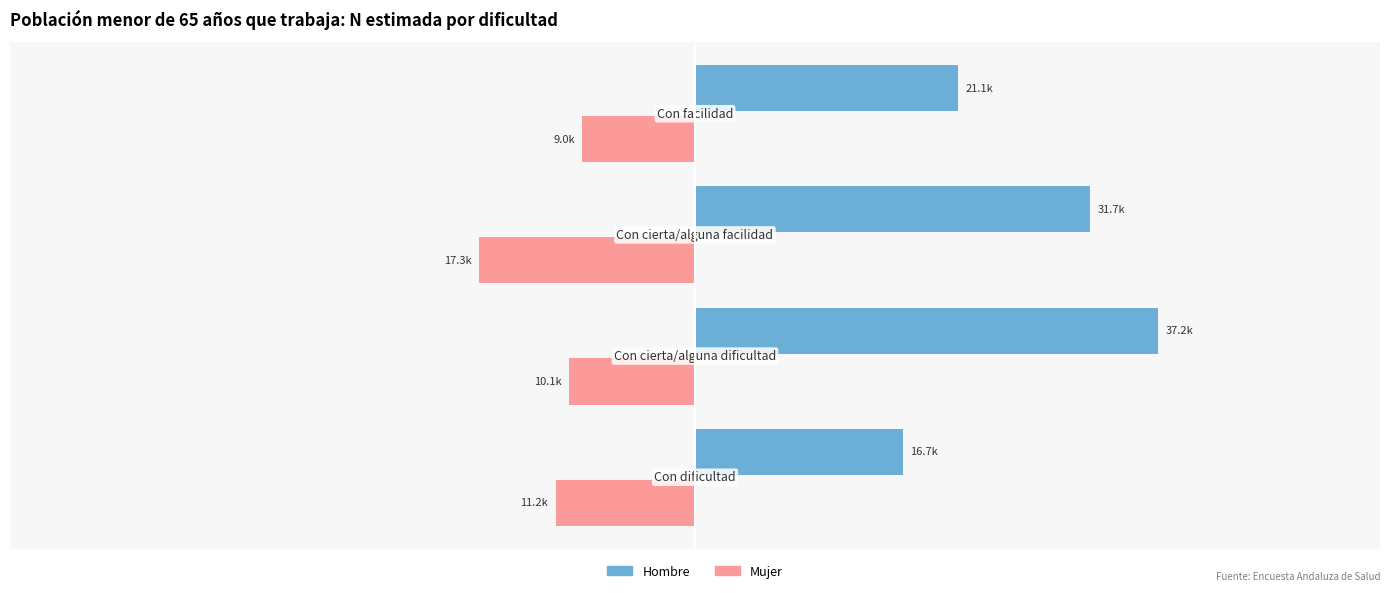

Reading left to right, transcribe all the data shown in this chart.

Hombre: 16675	37213	31702	21096
Mujer: -11178	-10086	-17335	-9046